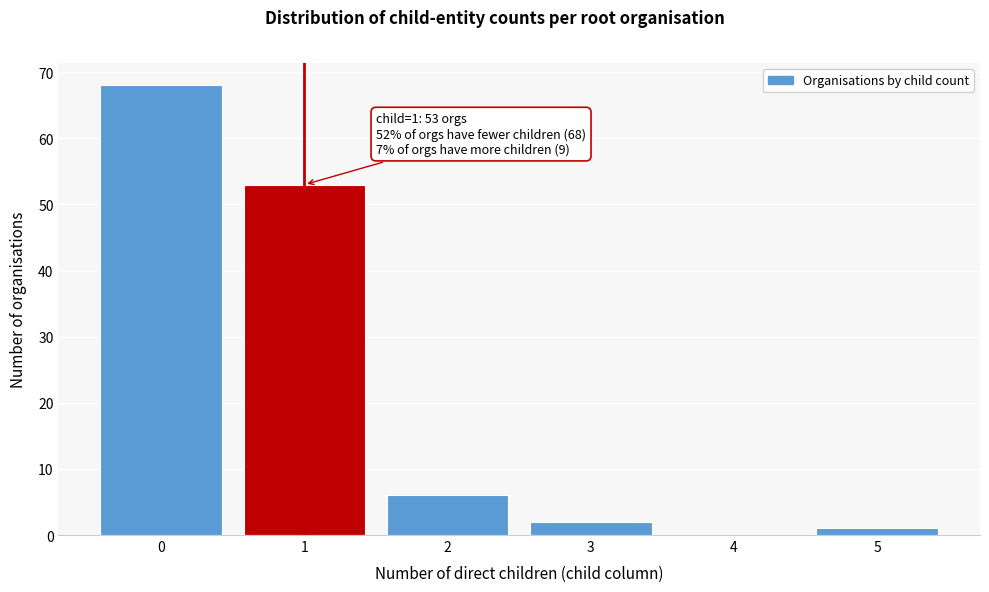

Reading left to right, extract all data points from this chart.

0=68	1=53	2=6	3=2	4=0	5=1